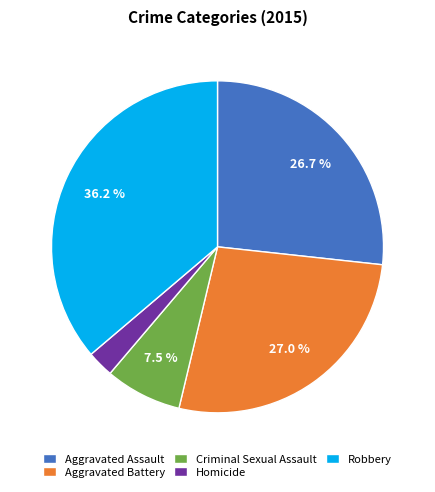

To the nearest percent, what is the combined percentage of Criminal Sexual Assault and Aggravated Battery?

34%